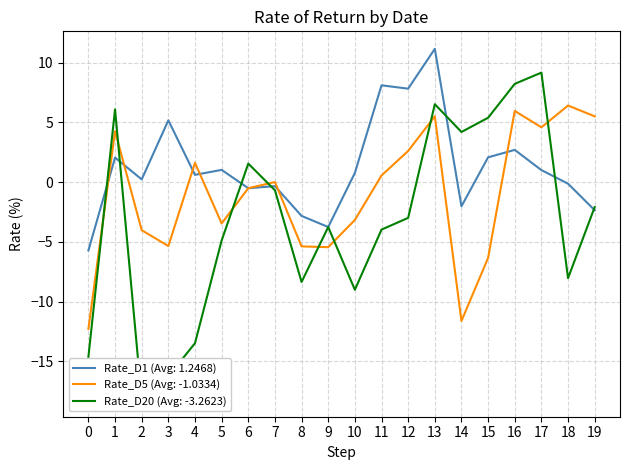

True or false: Rate_D1 (Avg: 1.2468) has a value of 0.6 at 4.

True